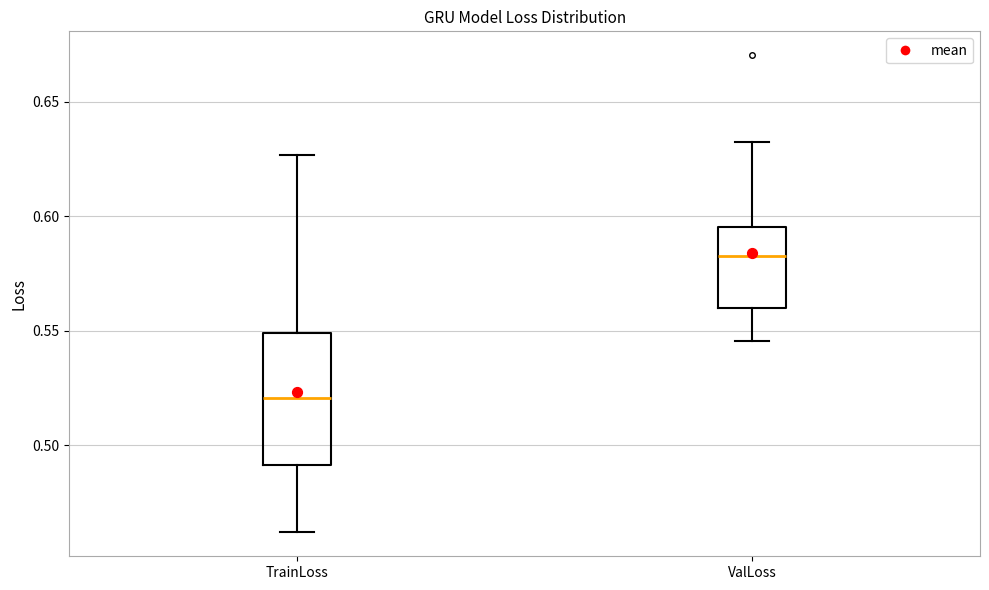

Which box's median line is the highest?

ValLoss